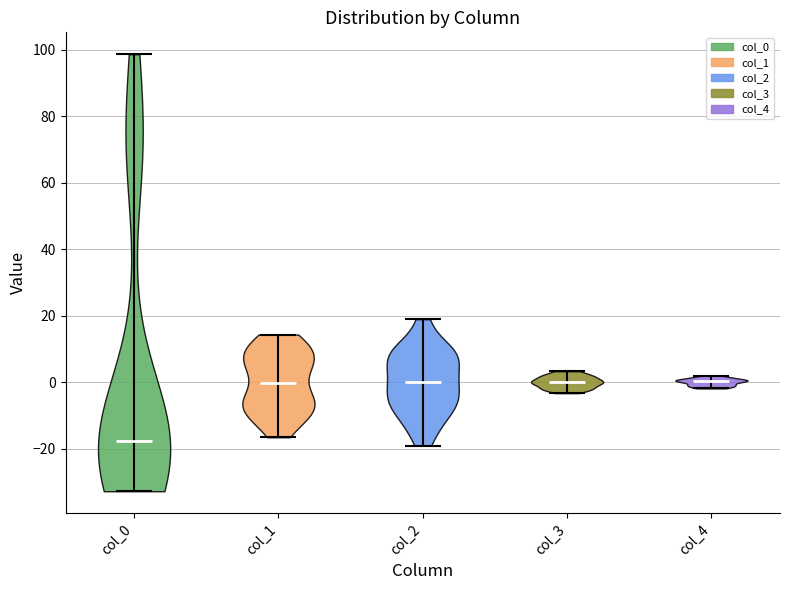

Which violin has the lowest median line?

col_0